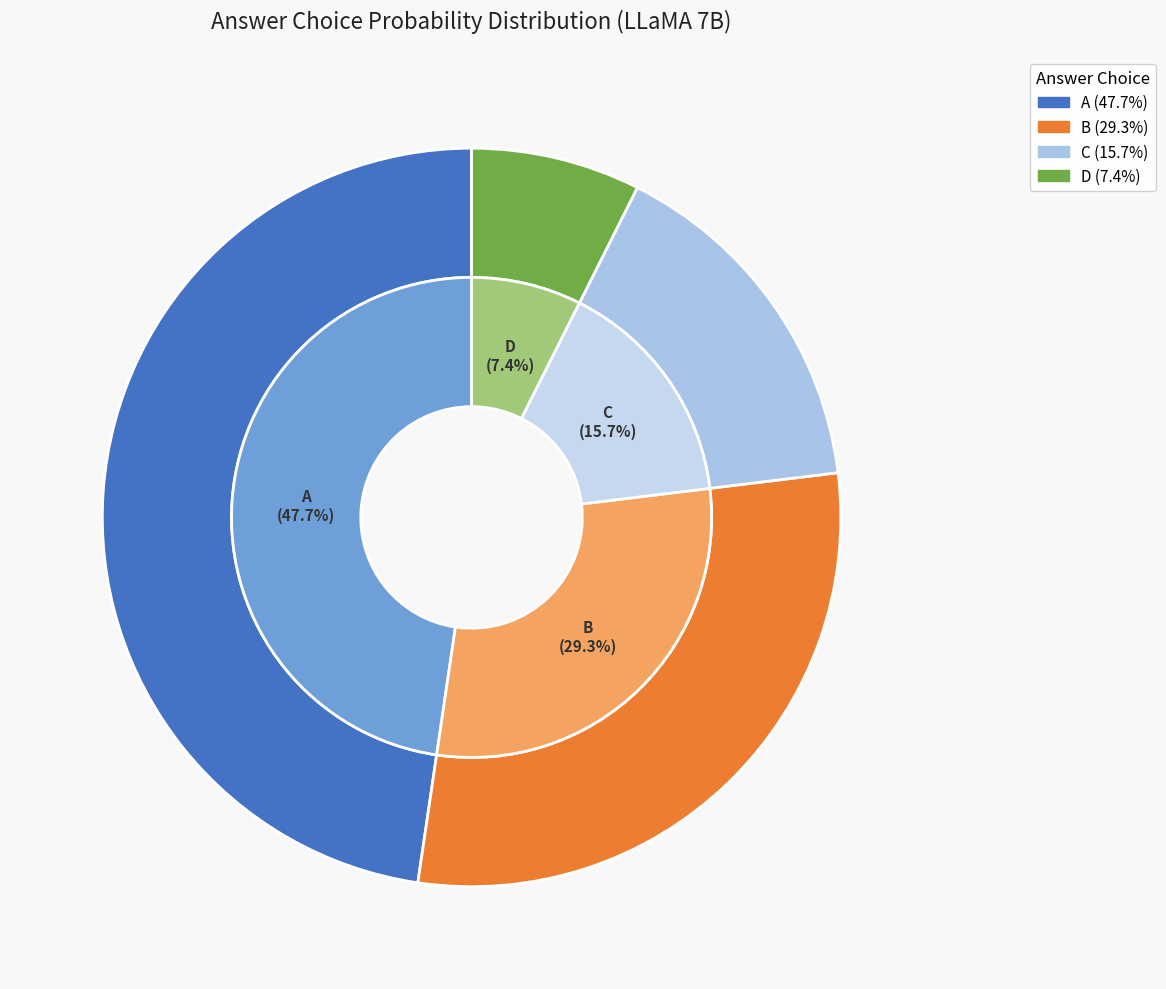

Rank the series by their maximum value, from lowest to highest.

D, C, B, A